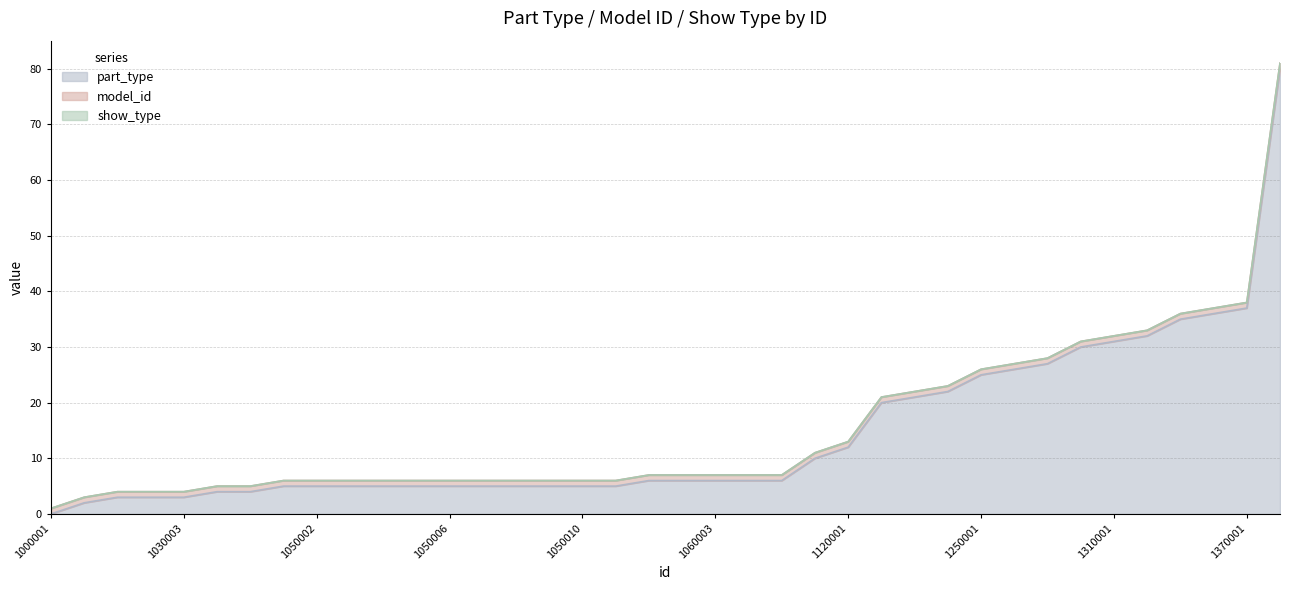

True or false: model_id and show_type cross at least once.

False